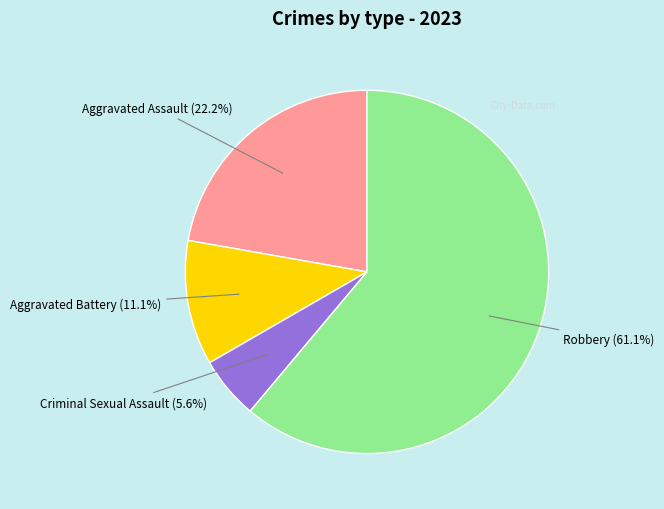

Is there a majority slice in this chart?

Yes